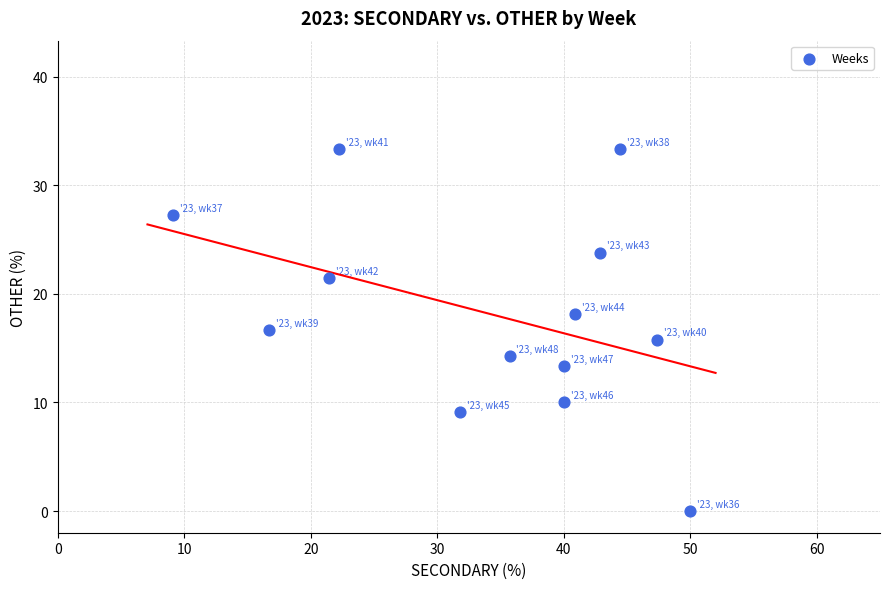

What is the range of X values (max minus min)?

40.9